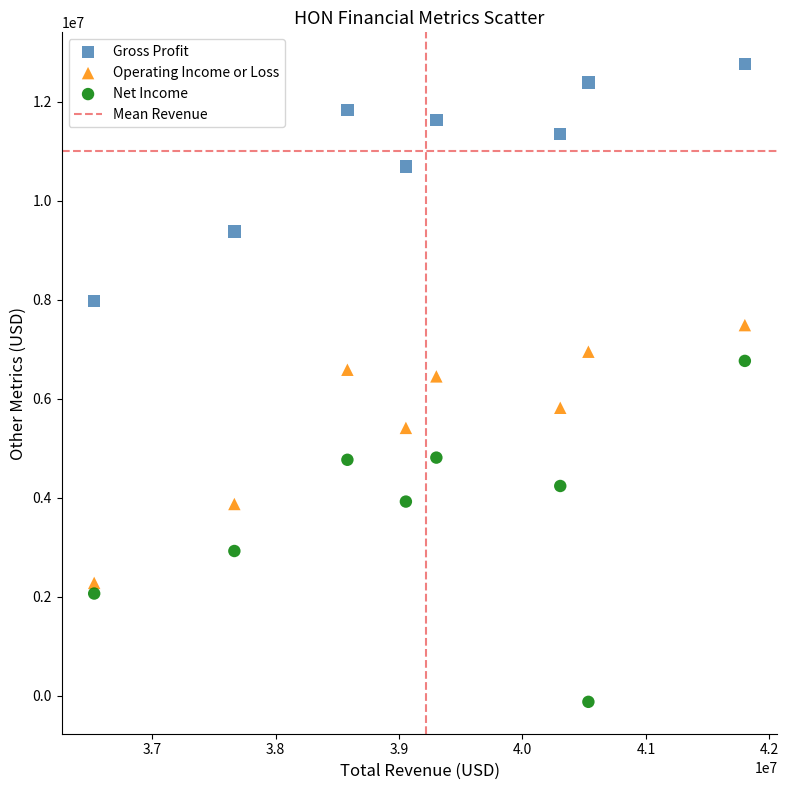

Which series has the largest Y range (max minus min)?

Net Income